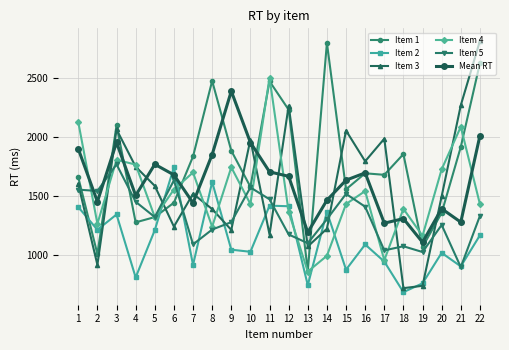

Which series has the largest total across all categories?

Item 1